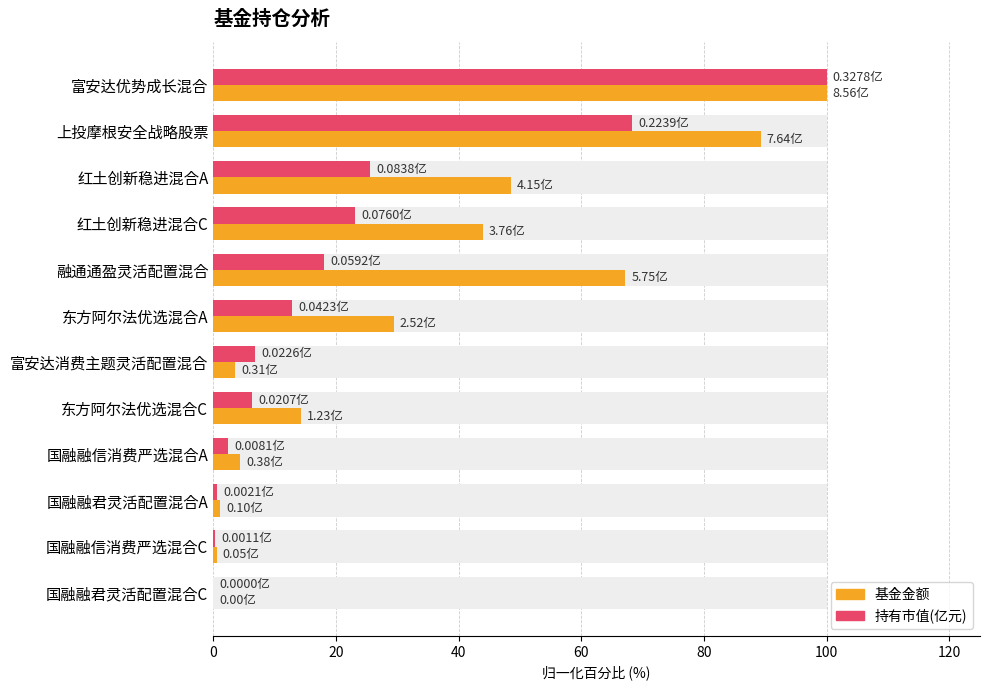

Count the number of categories in the chart.

12